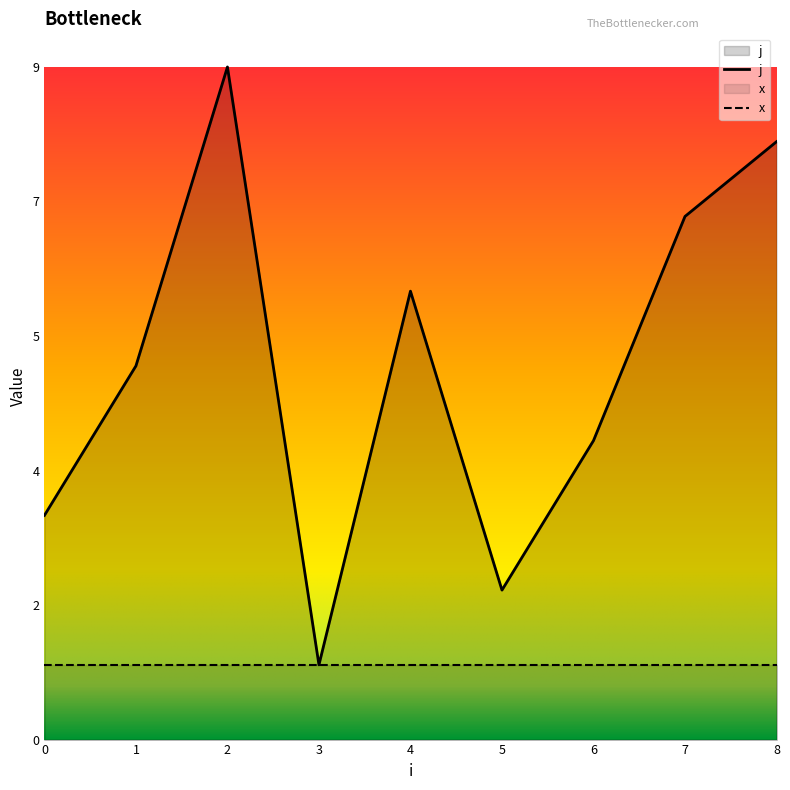

What is the value of the 7th point from the left?

4